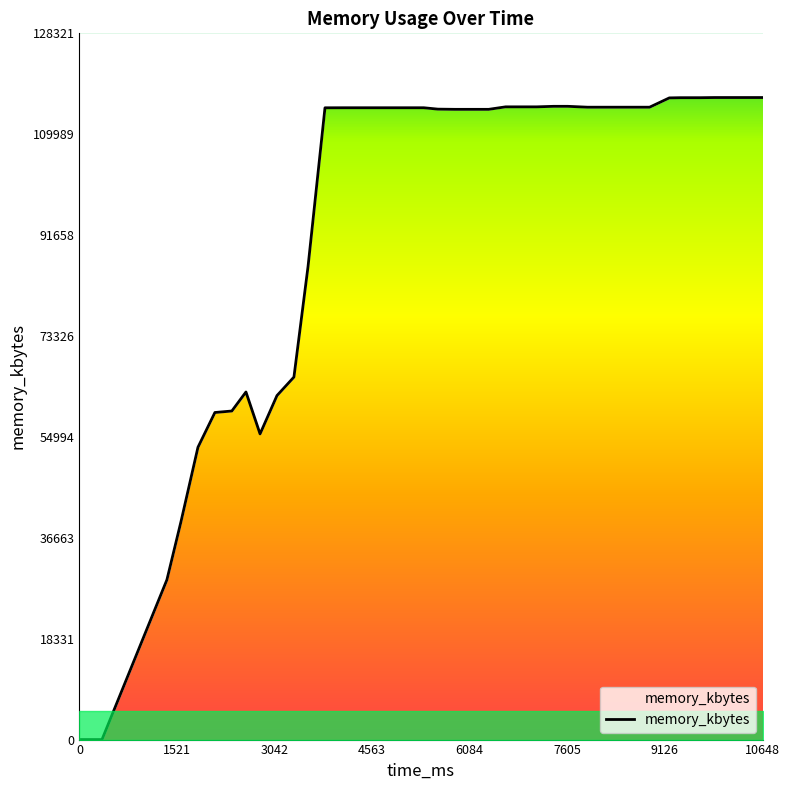

How many lines are shown in the chart?

1